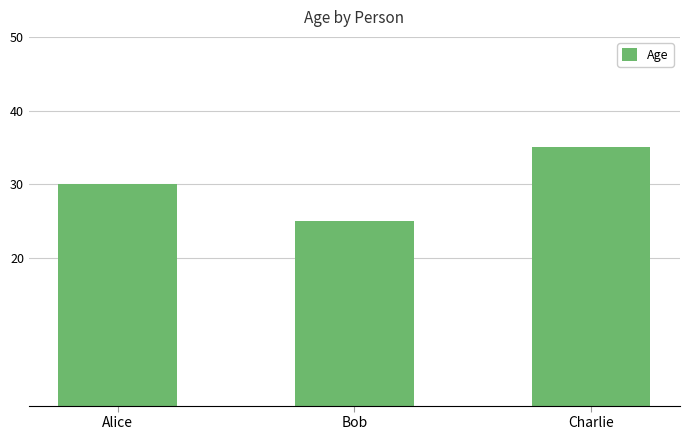

Which has a higher value, Bob or Alice?

Alice